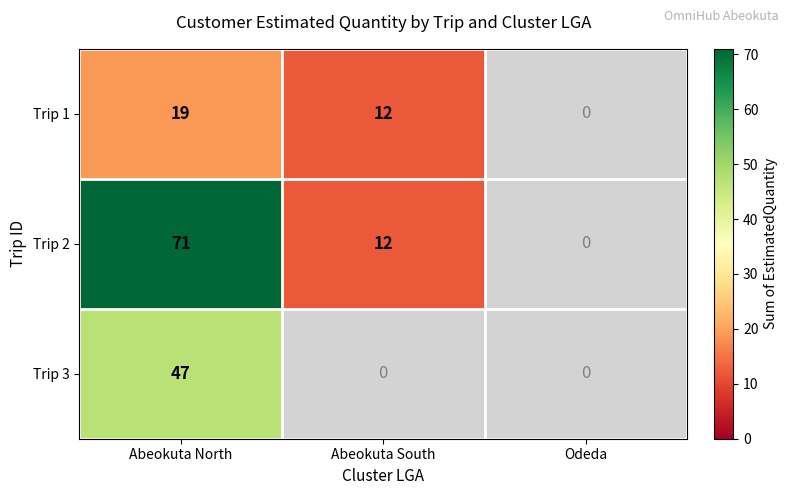

True or false: Trip 1 has a value of 5 at Abeokuta North.

False